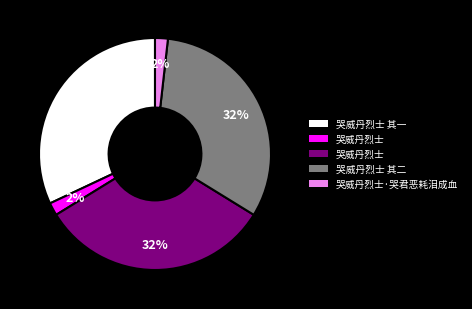

Count the number of slices in the pie.

5